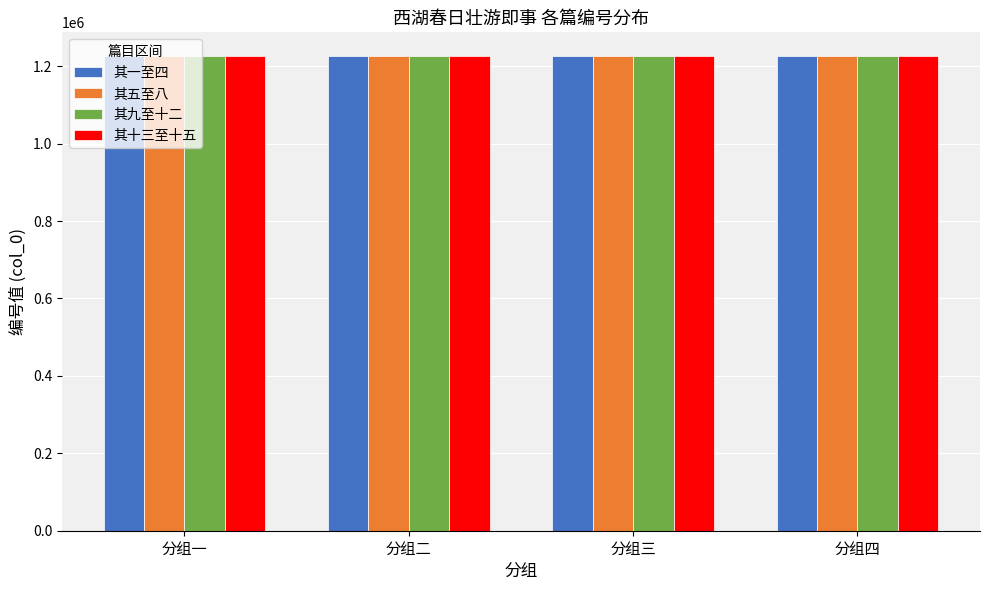

Is it true that 其九至十二 equals 558277 at 分组三?

False